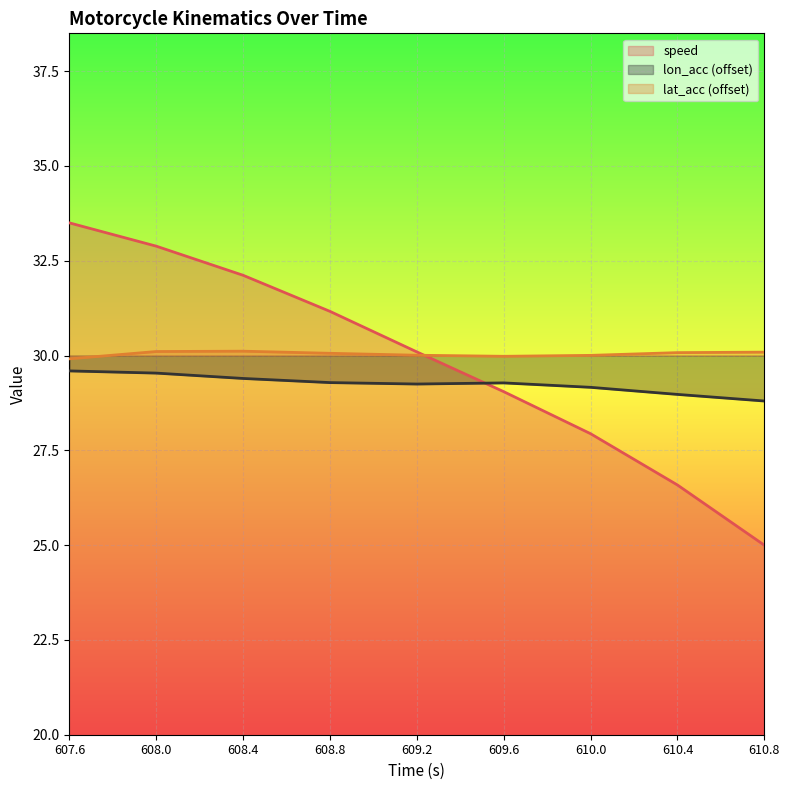

Rank the series by their average value, from highest to lowest.

lat_acc (offset), speed, lon_acc (offset)